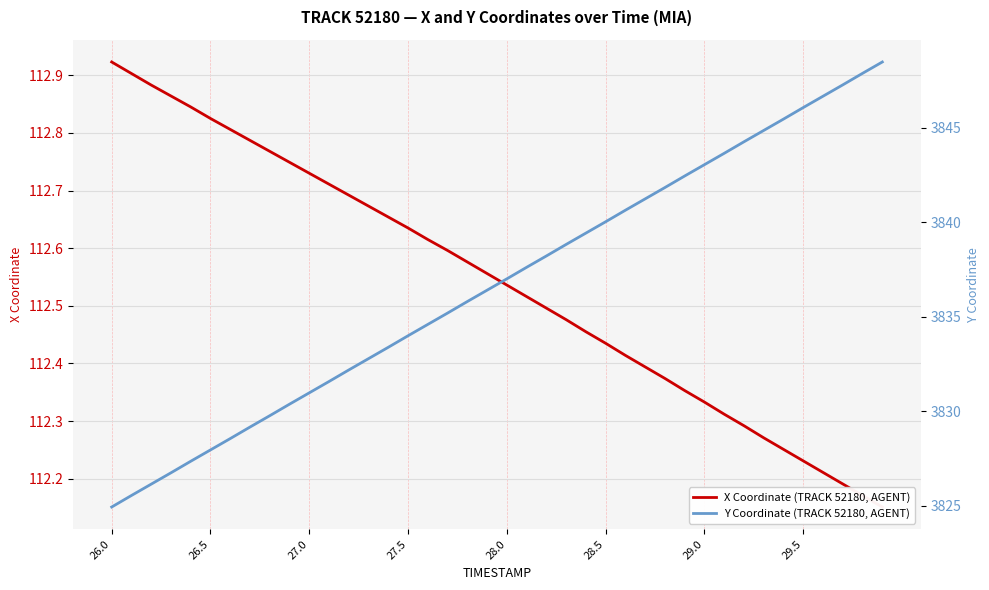

At which label does Y Coordinate (TRACK 52180, AGENT) reach its minimum?

26.0